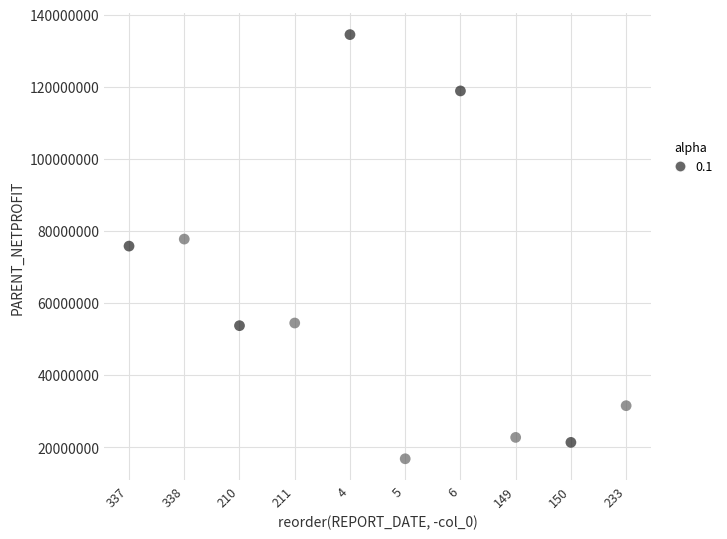

What is the range of Y values (max minus min)?

117667887.1